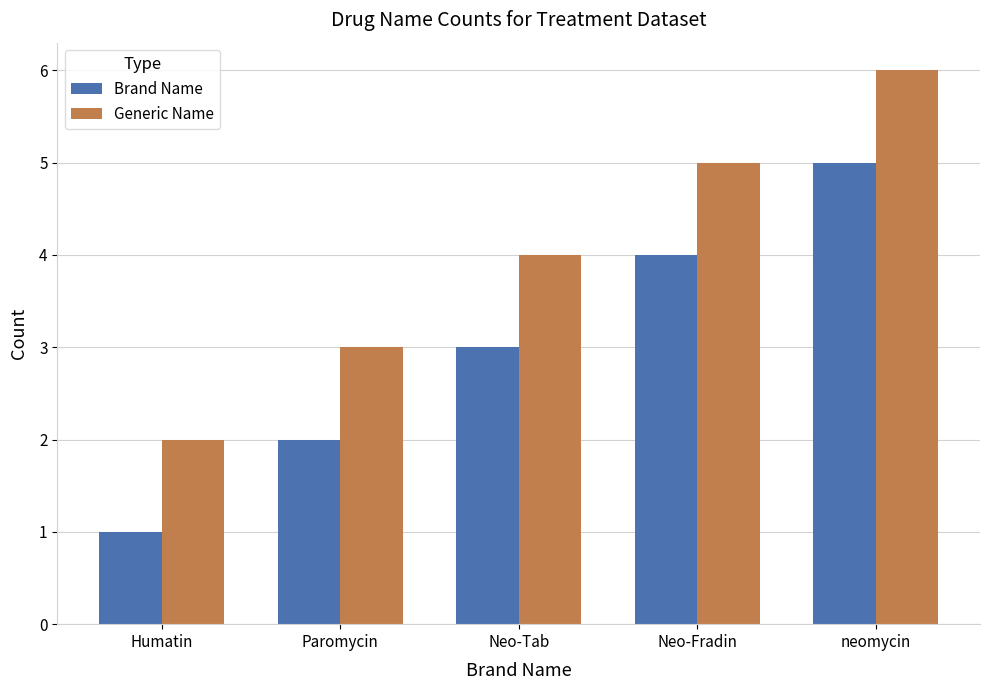

What position from the left is Humatin?

1